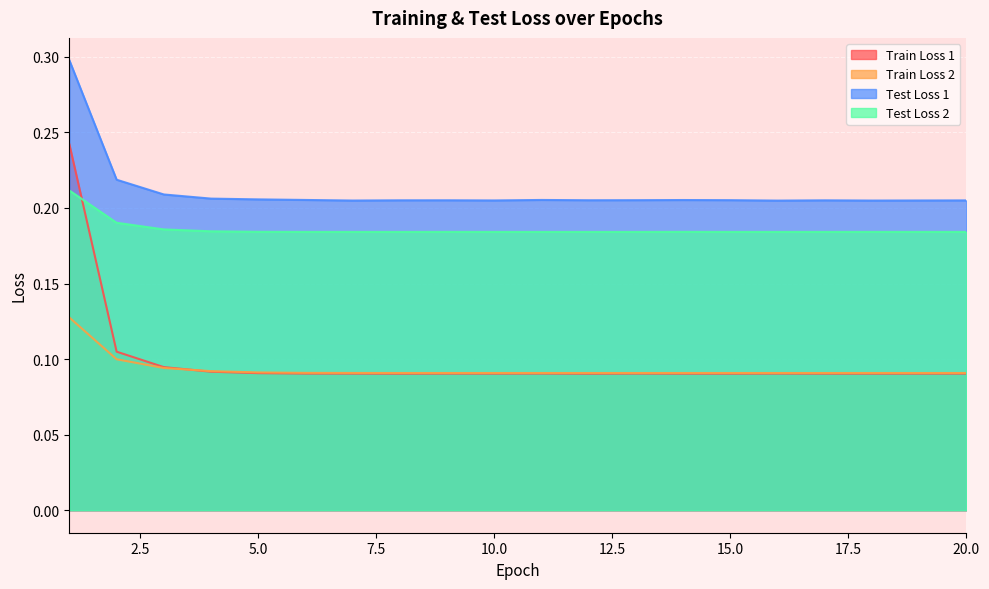

What are all the series names shown in the legend?

Train Loss 1, Train Loss 2, Test Loss 1, Test Loss 2